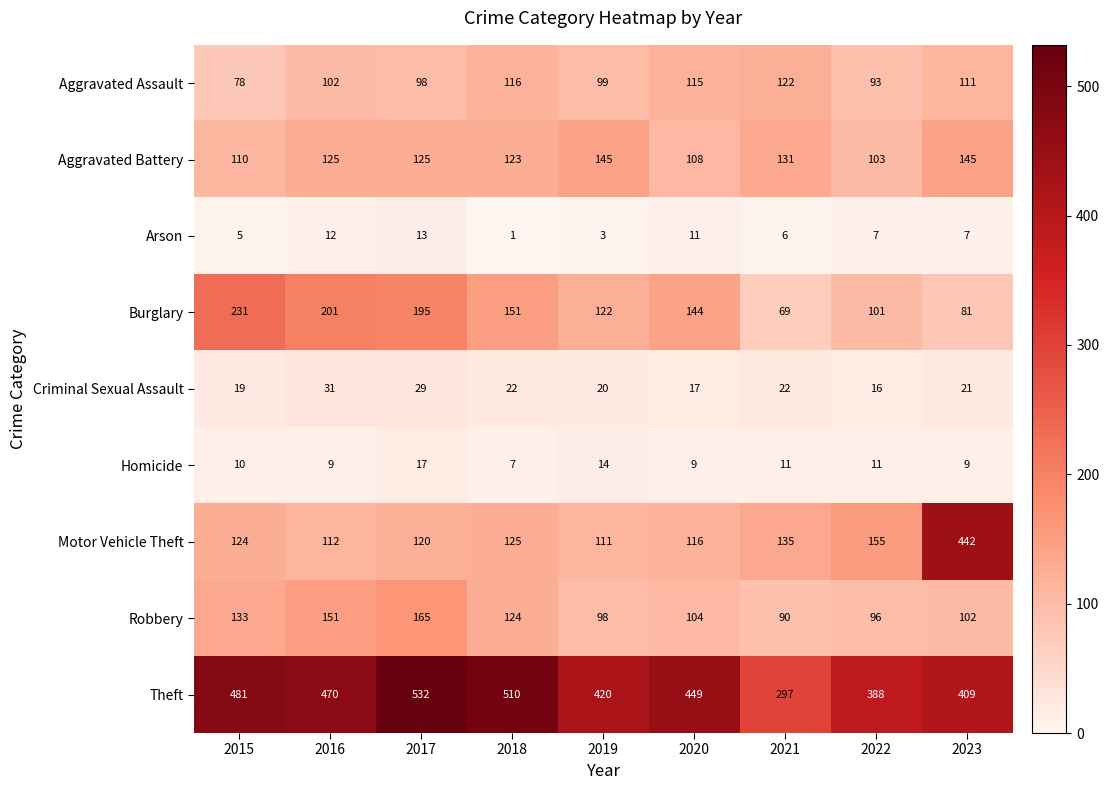

At which category does the chart reach its minimum across all series?

2018